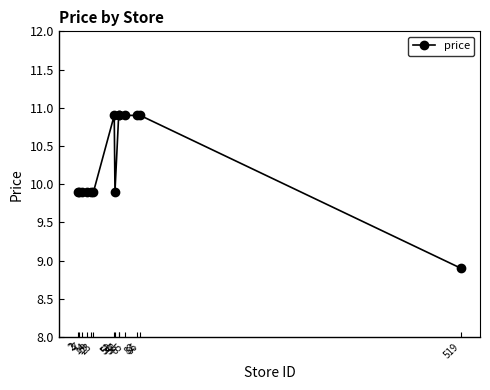

What is the average value?

10.3